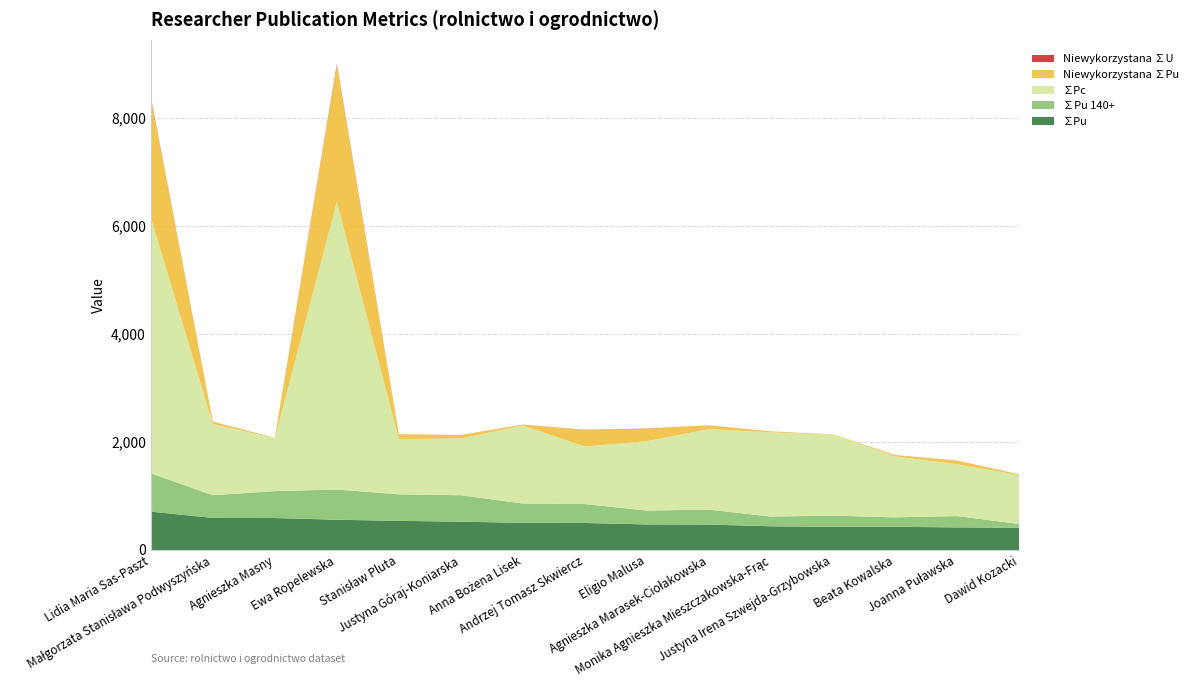

Reading right to left, what are all the values shown in this chart?

∑Pu: 412.3	418.2	428.9	429.6	439.0	470.3	473.3	500.0	503.1	523.3	540.0	560.0	591.6	593.9	710.0
∑Pu 140+: 70.0	210.0	175.0	207.7	179.7	276.7	256.7	350.0	356.7	490.0	490.0	560.0	498.0	420.0	710.0
∑Pc: 905.0	960.0	1130.0	1500.0	1560.0	1490.0	1285.0	1065.0	1445.0	1050.0	1025.0	5325.0	980.0	1320.0	4735.0
Niewykorzystana ∑Pu: 13.2	66.2	22.5	5.0	16.7	68.9	228.5	307.4	17.0	64.3	85.8	2522.2	6.7	42.3	2214.3
Niewykorzystana ∑U: 0.5	1.4	1.1	0.2	0.8	1.3	4.4	3.6	0.8	1.0	2.0	27.5	0.3	0.9	21.1